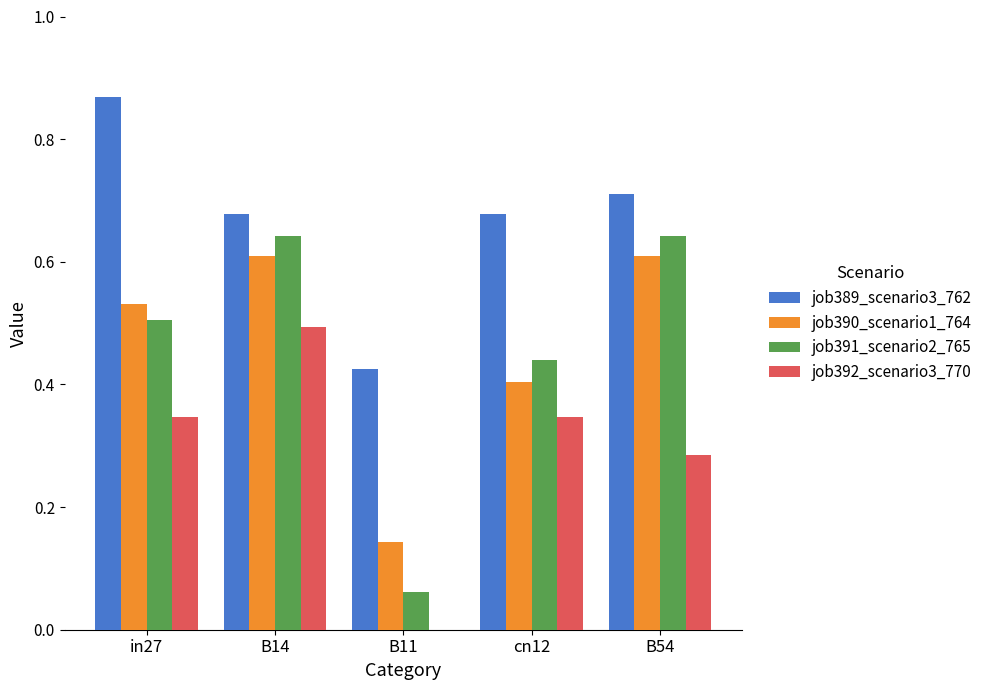

What is the sum of the job390_scenario1_764 values at B14 and B11?

0.8